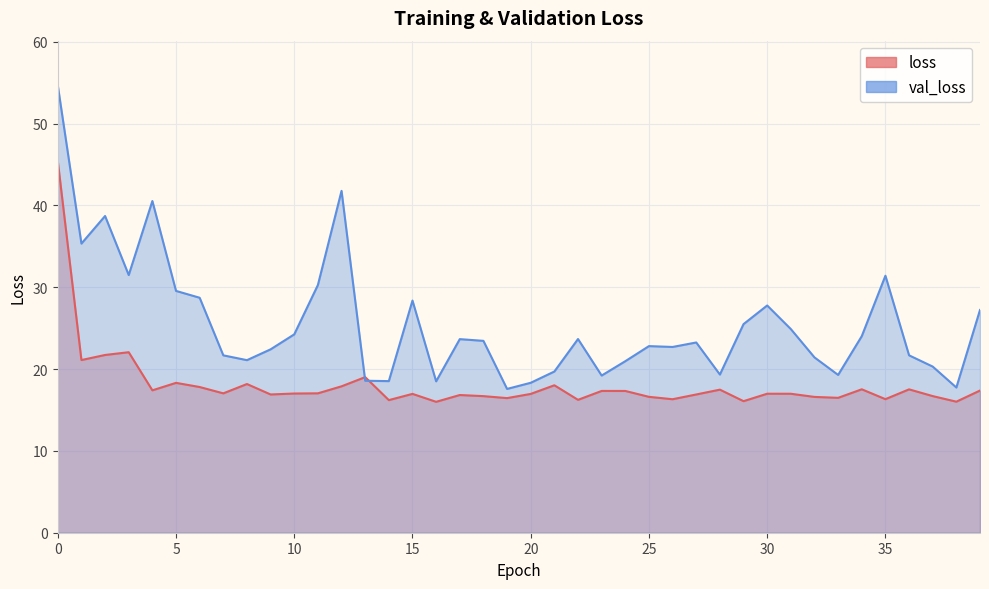

True or false: val_loss has a value of 15.0 at 3.

False